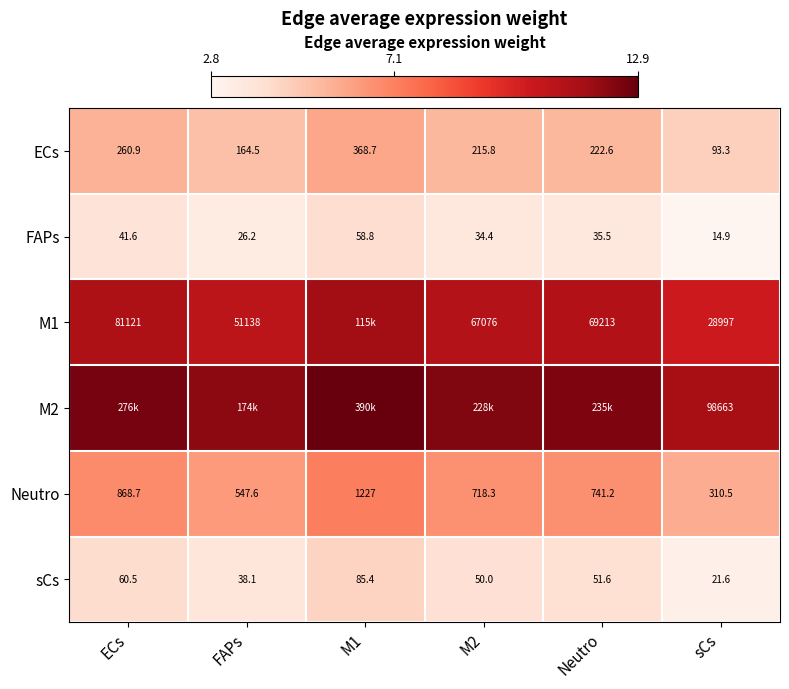

At which label is Neutro closest to 768?

Neutro